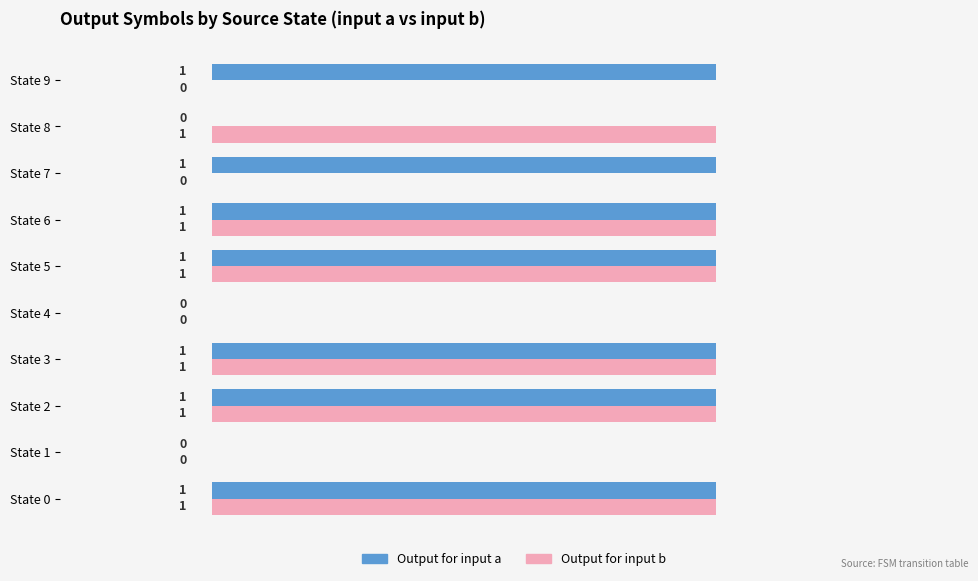

How many categories are shown in the chart?

10